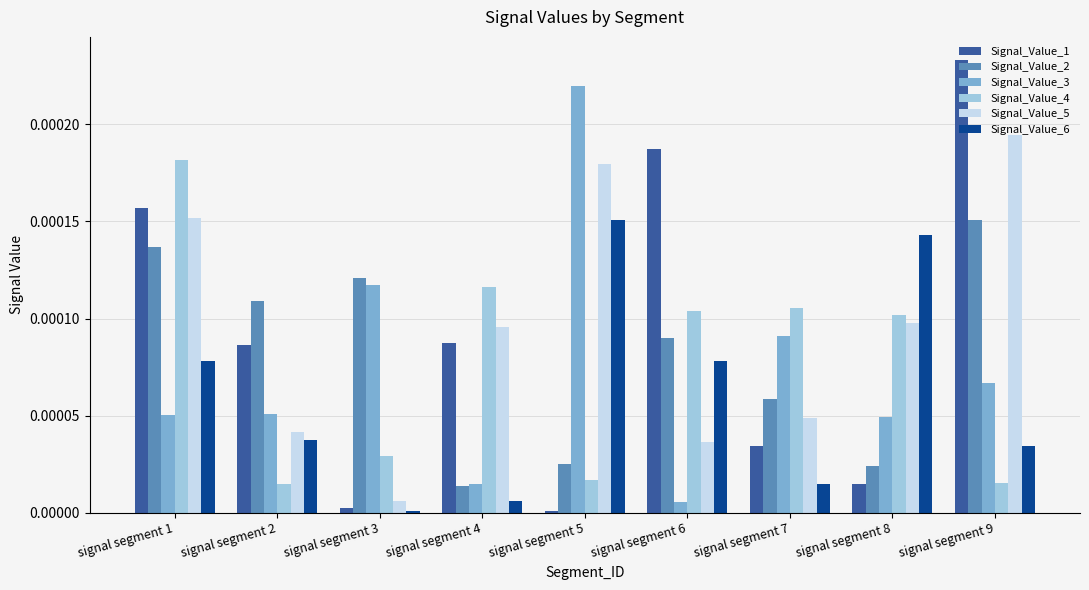

Which series has the largest total across all categories?

Signal_Value_5